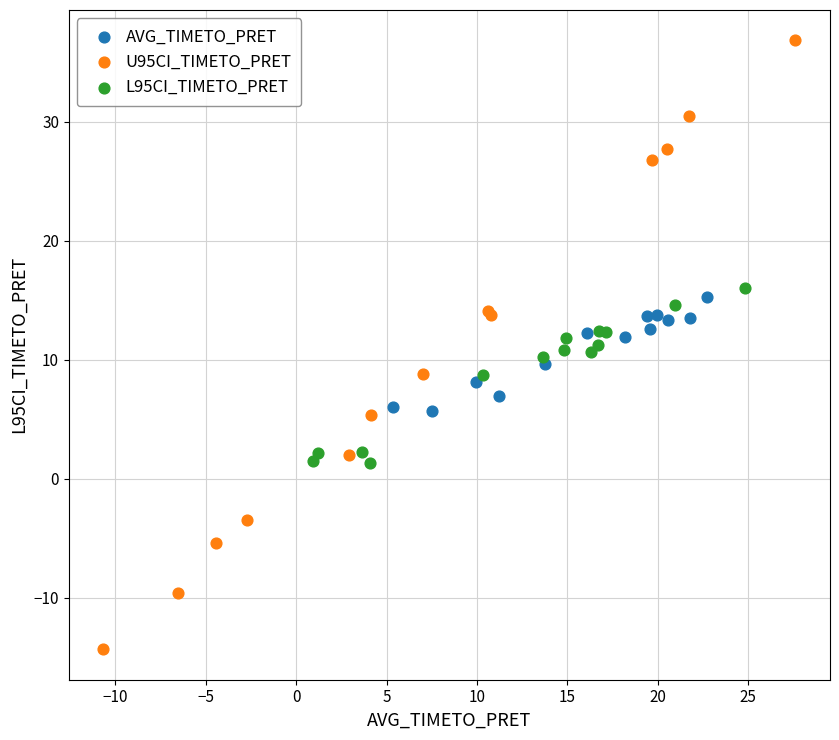

Which series contains the lowest Y value?

U95CI_TIMETO_PRET